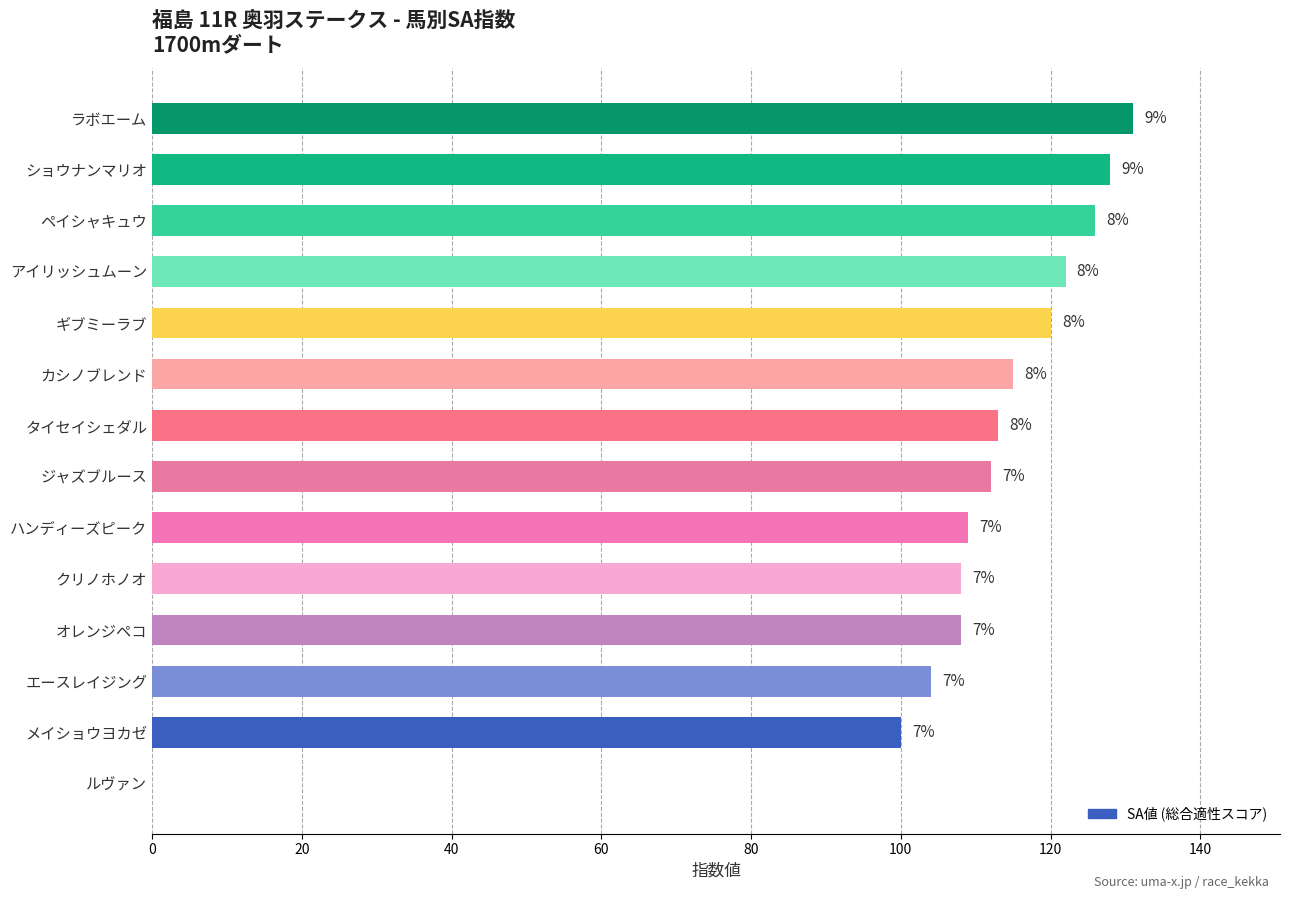

Are the bars horizontal?

Yes